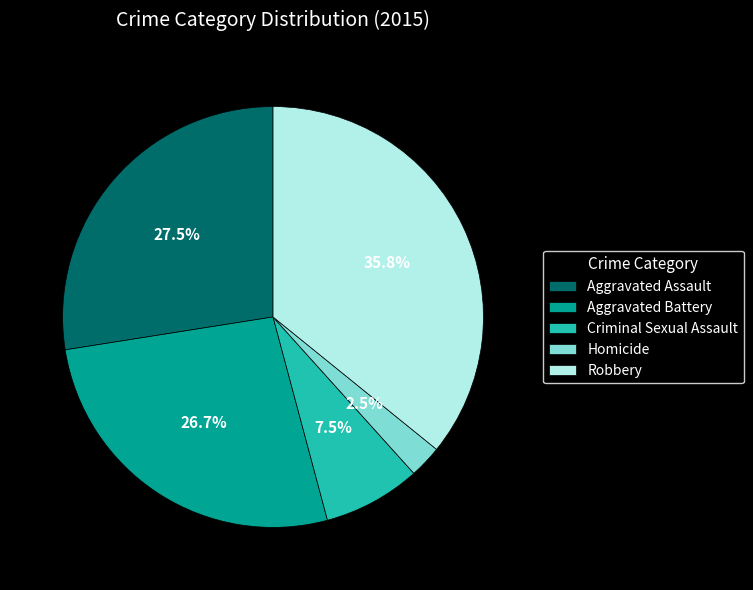

Combined, what portion of the pie is Homicide and Aggravated Assault?

30.0%